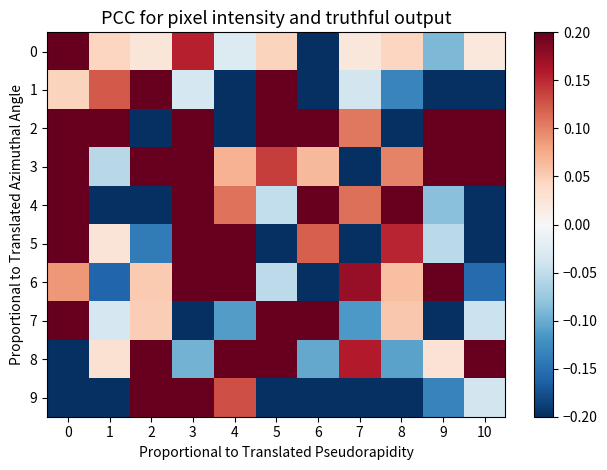

Which has a higher value, 4 or 8?

8